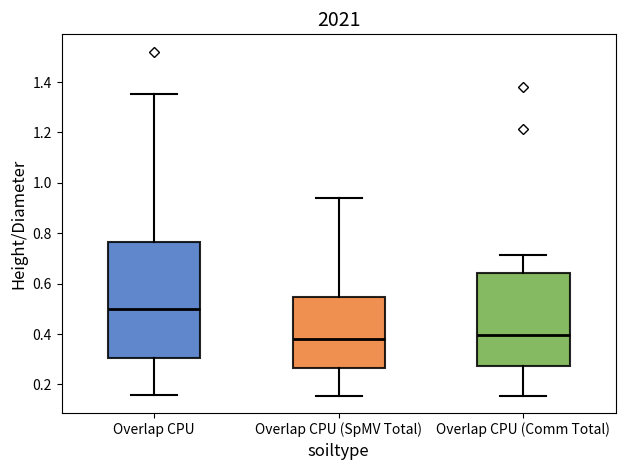

Which box has the highest median line?

Overlap CPU